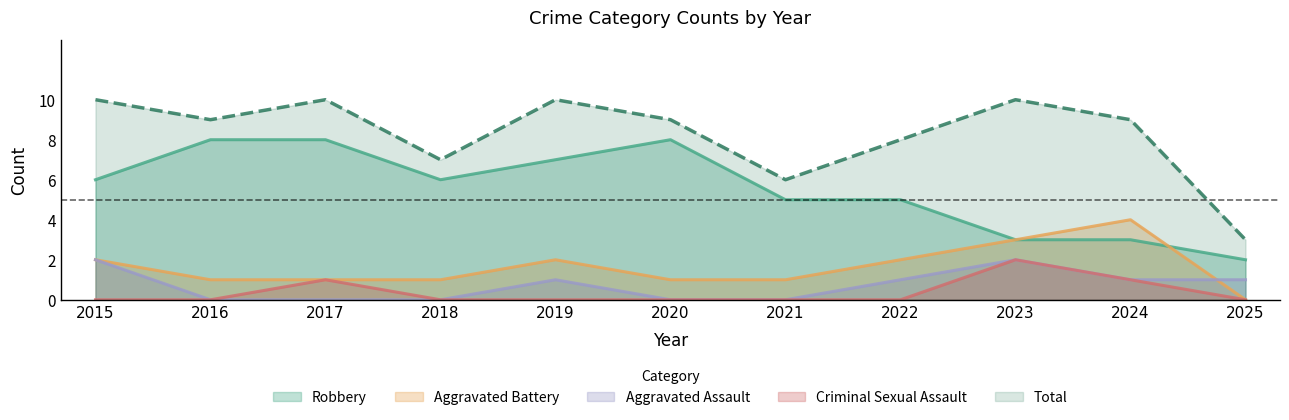

Reading right to left, list all the values displayed in this chart.

Aggravated Assault: 2025=1	2024=1	2023=2	2022=1	2021=0	2020=0	2019=1	2018=0	2017=0	2016=0	2015=2
Aggravated Battery: 2025=0	2024=4	2023=3	2022=2	2021=1	2020=1	2019=2	2018=1	2017=1	2016=1	2015=2
Criminal Sexual Assault: 2025=0	2024=1	2023=2	2022=0	2021=0	2020=0	2019=0	2018=0	2017=1	2016=0	2015=0
Robbery: 2025=2	2024=3	2023=3	2022=5	2021=5	2020=8	2019=7	2018=6	2017=8	2016=8	2015=6
Total: 2025=3	2024=9	2023=10	2022=8	2021=6	2020=9	2019=10	2018=7	2017=10	2016=9	2015=10